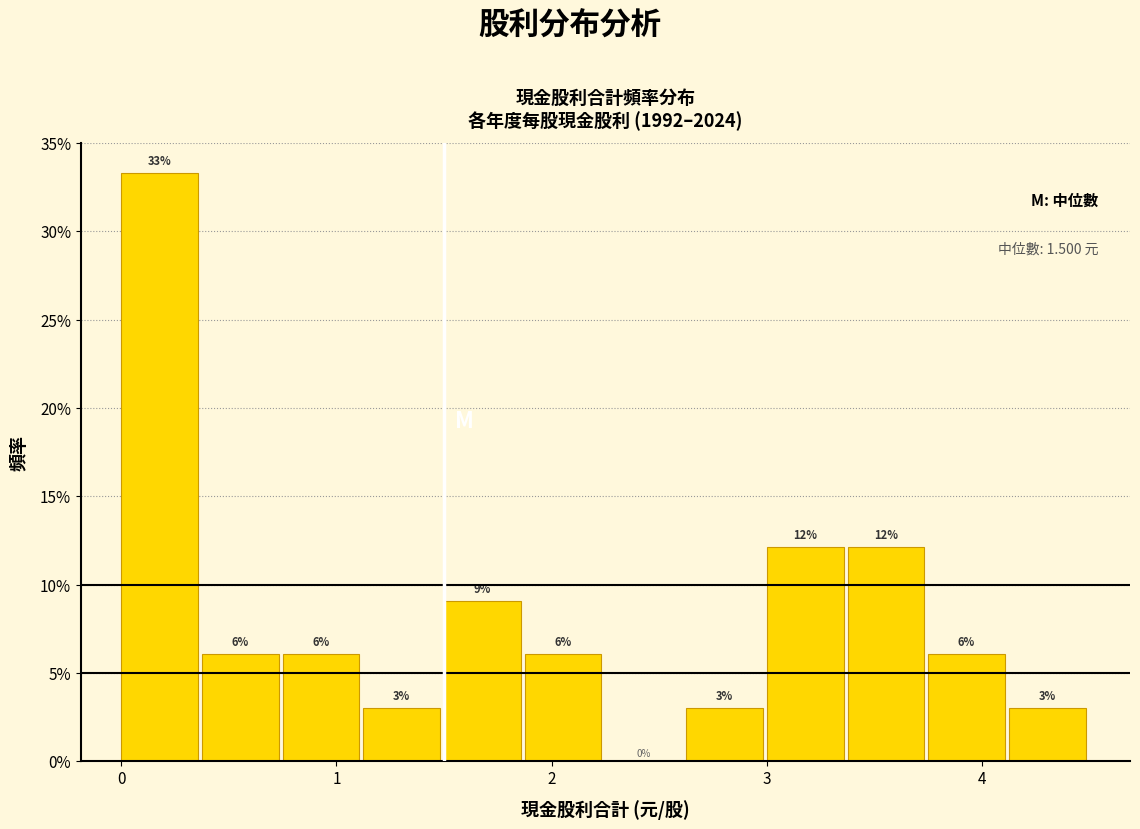

Read against the x-axis, roughly where is the centre of the tallest bar?

0.2